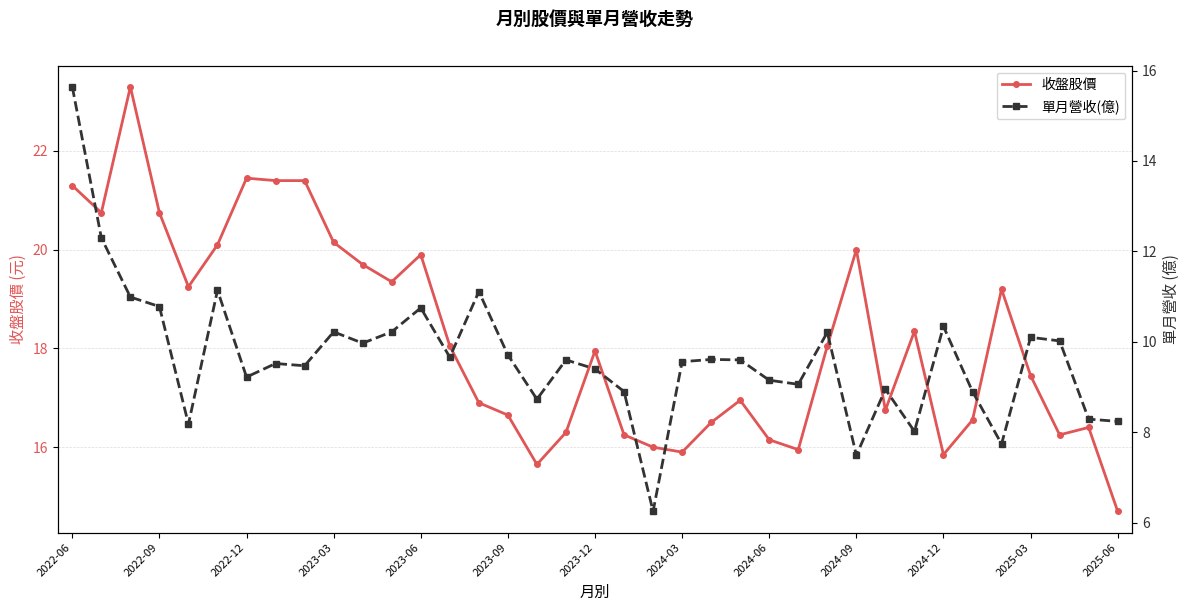

How many lines are shown in the chart?

2